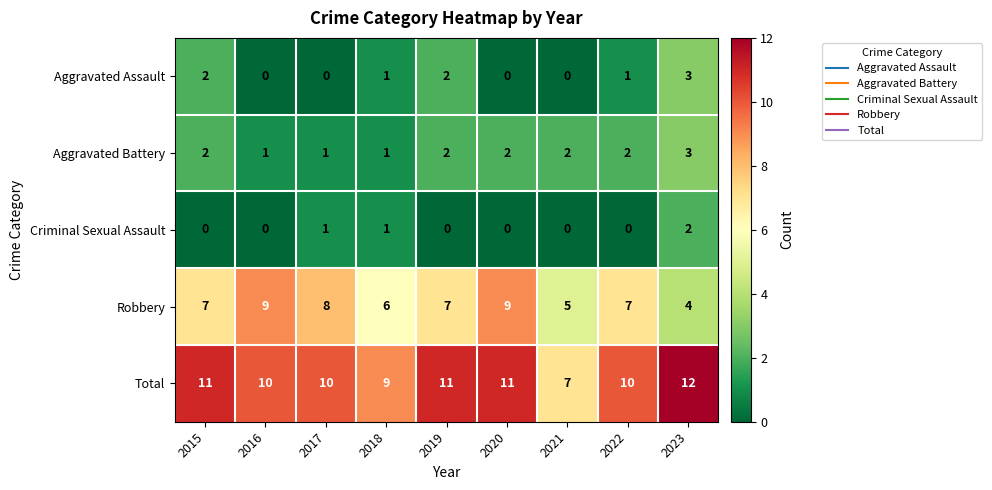

How many Aggravated Battery values are between 1 and 2?

8